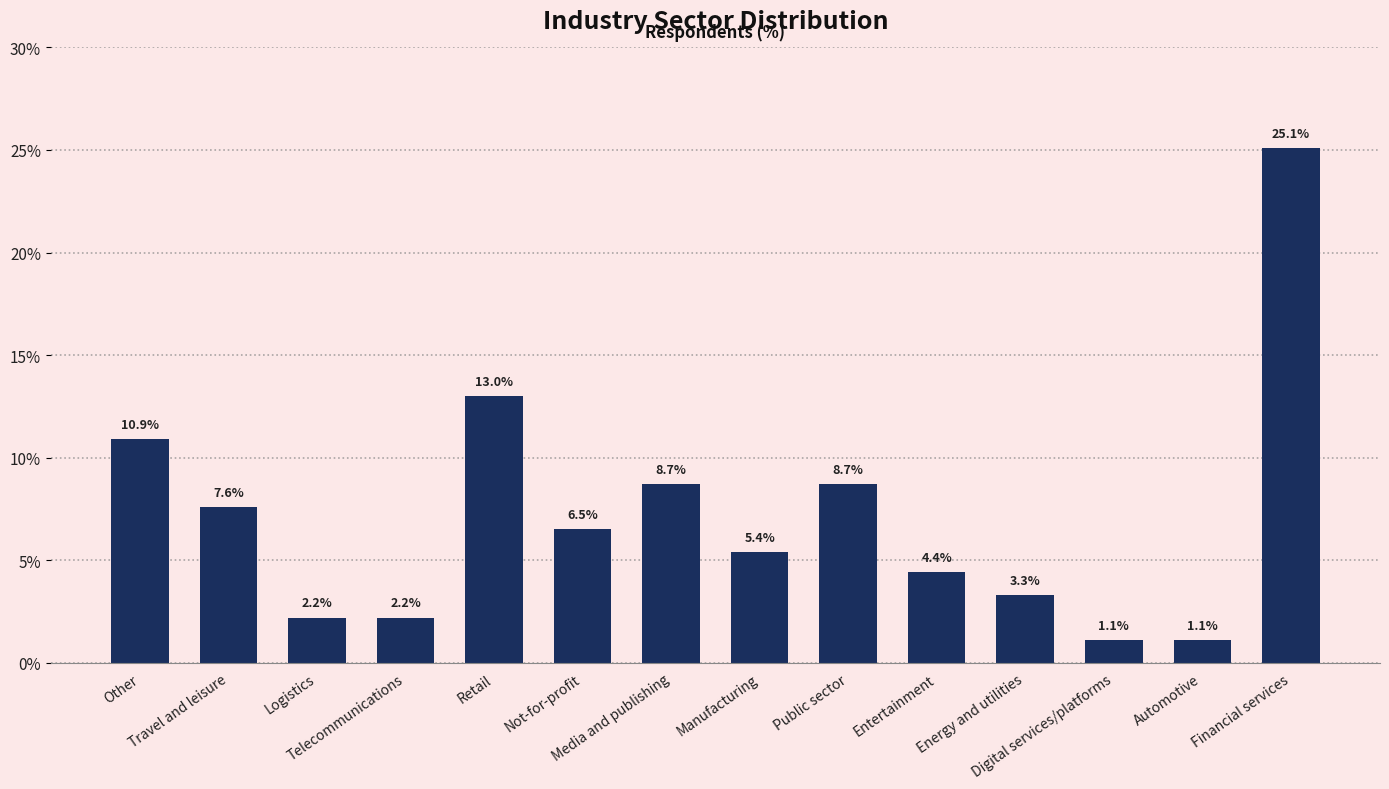

Reading left to right, transcribe all the data shown in this chart.

10.9	7.6	2.2	2.2	13.0	6.5	8.7	5.4	8.7	4.4	3.3	1.1	1.1	25.1